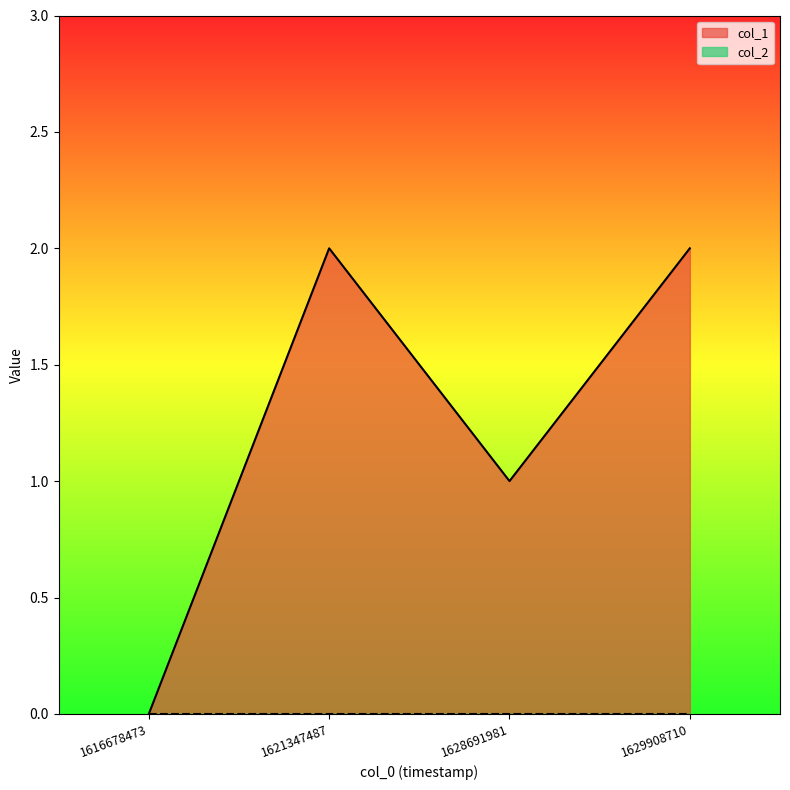

How many data points are less than 2?

2